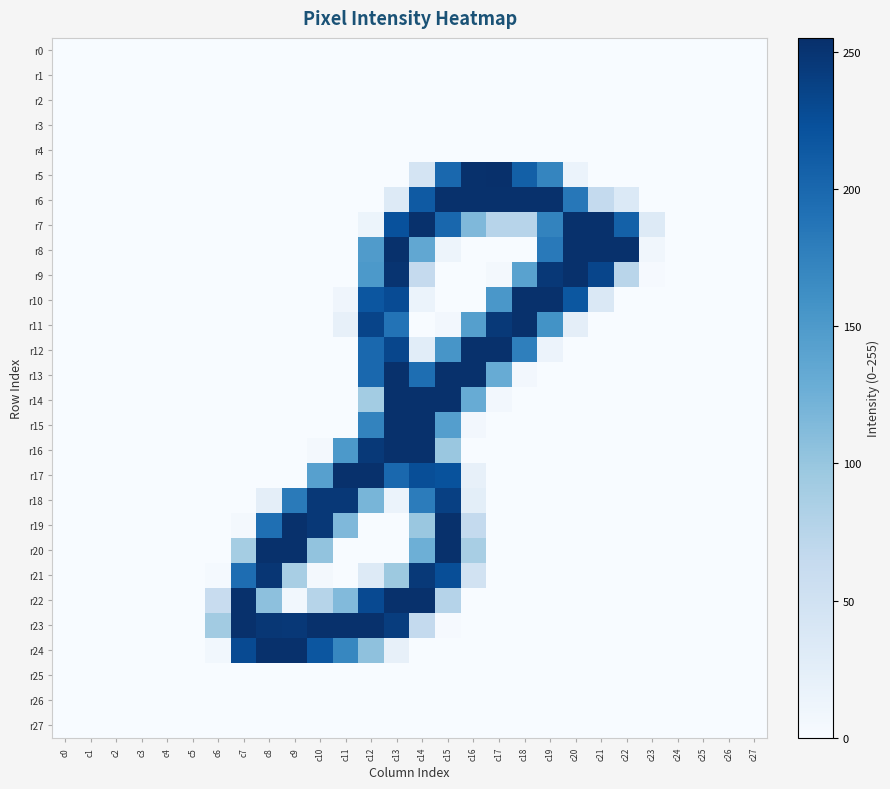

Reading right to left, what are all the values shown in this chart?

r0: c27=0	c26=0	c25=0	c24=0	c23=0	c22=0	c21=0	c20=0	c19=0	c18=0	c17=0	c16=0	c15=0	c14=0	c13=0	c12=0	c11=0	c10=0	c9=0	c8=0	c7=0	c6=0	c5=0	c4=0	c3=0	c2=0	c1=0	c0=0
r1: c27=0	c26=0	c25=0	c24=0	c23=0	c22=0	c21=0	c20=0	c19=0	c18=0	c17=0	c16=0	c15=0	c14=0	c13=0	c12=0	c11=0	c10=0	c9=0	c8=0	c7=0	c6=0	c5=0	c4=0	c3=0	c2=0	c1=0	c0=0
r2: c27=0	c26=0	c25=0	c24=0	c23=0	c22=0	c21=0	c20=0	c19=0	c18=0	c17=0	c16=0	c15=0	c14=0	c13=0	c12=0	c11=0	c10=0	c9=0	c8=0	c7=0	c6=0	c5=0	c4=0	c3=0	c2=0	c1=0	c0=0
r3: c27=0	c26=0	c25=0	c24=0	c23=0	c22=0	c21=0	c20=0	c19=0	c18=0	c17=0	c16=0	c15=0	c14=0	c13=0	c12=0	c11=0	c10=0	c9=0	c8=0	c7=0	c6=0	c5=0	c4=0	c3=0	c2=0	c1=0	c0=0
r4: c27=0	c26=0	c25=0	c24=0	c23=0	c22=0	c21=0	c20=0	c19=0	c18=0	c17=0	c16=0	c15=0	c14=0	c13=0	c12=0	c11=0	c10=0	c9=0	c8=0	c7=0	c6=0	c5=0	c4=0	c3=0	c2=0	c1=0	c0=0
r5: c27=0	c26=0	c25=0	c24=0	c23=0	c22=0	c21=0	c20=15	c19=171	c18=208	c17=255	c16=254	c15=200	c14=44	c13=0	c12=0	c11=0	c10=0	c9=0	c8=0	c7=0	c6=0	c5=0	c4=0	c3=0	c2=0	c1=0	c0=0
r6: c27=0	c26=0	c25=0	c24=0	c23=0	c22=35	c21=65	c20=185	c19=254	c18=254	c17=254	c16=254	c15=254	c14=214	c13=32	c12=0	c11=0	c10=0	c9=0	c8=0	c7=0	c6=0	c5=0	c4=0	c3=0	c2=0	c1=0	c0=0
r7: c27=0	c26=0	c25=0	c24=0	c23=33	c22=207	c21=254	c20=254	c19=173	c18=75	c17=75	c16=115	c15=201	c14=254	c13=223	c12=13	c11=0	c10=0	c9=0	c8=0	c7=0	c6=0	c5=0	c4=0	c3=0	c2=0	c1=0	c0=0
r8: c27=0	c26=0	c25=0	c24=0	c23=8	c22=254	c21=254	c20=254	c19=183	c18=0	c17=0	c16=0	c15=12	c14=135	c13=254	c12=148	c11=0	c10=0	c9=0	c8=0	c7=0	c6=0	c5=0	c4=0	c3=0	c2=0	c1=0	c0=0
r9: c27=0	c26=0	c25=0	c24=0	c23=2	c22=74	c21=234	c20=254	c19=247	c18=141	c17=5	c16=0	c15=0	c14=64	c13=251	c12=151	c11=0	c10=0	c9=0	c8=0	c7=0	c6=0	c5=0	c4=0	c3=0	c2=0	c1=0	c0=0
r10: c27=0	c26=0	c25=0	c24=0	c23=0	c22=0	c21=37	c20=217	c19=254	c18=254	c17=153	c16=0	c15=0	c14=15	c13=228	c12=218	c11=10	c10=0	c9=0	c8=0	c7=0	c6=0	c5=0	c4=0	c3=0	c2=0	c1=0	c0=0
r11: c27=0	c26=0	c25=0	c24=0	c23=0	c22=0	c21=0	c20=24	c19=158	c18=254	c17=246	c16=144	c15=6	c14=0	c13=189	c12=235	c11=20	c10=0	c9=0	c8=0	c7=0	c6=0	c5=0	c4=0	c3=0	c2=0	c1=0	c0=0
r12: c27=0	c26=0	c25=0	c24=0	c23=0	c22=0	c21=0	c20=0	c19=14	c18=177	c17=254	c16=254	c15=155	c14=27	c13=233	c12=200	c11=0	c10=0	c9=0	c8=0	c7=0	c6=0	c5=0	c4=0	c3=0	c2=0	c1=0	c0=0
r13: c27=0	c26=0	c25=0	c24=0	c23=0	c22=0	c21=0	c20=0	c19=0	c18=6	c17=130	c16=254	c15=254	c14=194	c13=254	c12=200	c11=0	c10=0	c9=0	c8=0	c7=0	c6=0	c5=0	c4=0	c3=0	c2=0	c1=0	c0=0
r14: c27=0	c26=0	c25=0	c24=0	c23=0	c22=0	c21=0	c20=0	c19=0	c18=0	c17=6	c16=130	c15=254	c14=254	c13=254	c12=91	c11=0	c10=0	c9=0	c8=0	c7=0	c6=0	c5=0	c4=0	c3=0	c2=0	c1=0	c0=0
r15: c27=0	c26=0	c25=0	c24=0	c23=0	c22=0	c21=0	c20=0	c19=0	c18=0	c17=0	c16=6	c15=145	c14=254	c13=254	c12=173	c11=0	c10=0	c9=0	c8=0	c7=0	c6=0	c5=0	c4=0	c3=0	c2=0	c1=0	c0=0
r16: c27=0	c26=0	c25=0	c24=0	c23=0	c22=0	c21=0	c20=0	c19=0	c18=0	c17=0	c16=0	c15=98	c14=254	c13=254	c12=246	c11=151	c10=5	c9=0	c8=0	c7=0	c6=0	c5=0	c4=0	c3=0	c2=0	c1=0	c0=0
r17: c27=0	c26=0	c25=0	c24=0	c23=0	c22=0	c21=0	c20=0	c19=0	c18=0	c17=0	c16=20	c15=222	c14=226	c13=200	c12=254	c11=254	c10=143	c9=0	c8=0	c7=0	c6=0	c5=0	c4=0	c3=0	c2=0	c1=0	c0=0
r18: c27=0	c26=0	c25=0	c24=0	c23=0	c22=0	c21=0	c20=0	c19=0	c18=0	c17=0	c16=25	c15=239	c14=180	c13=15	c12=119	c11=247	c10=247	c9=182	c8=24	c7=0	c6=0	c5=0	c4=0	c3=0	c2=0	c1=0	c0=0
r19: c27=0	c26=0	c25=0	c24=0	c23=0	c22=0	c21=0	c20=0	c19=0	c18=0	c17=0	c16=65	c15=254	c14=98	c13=0	c12=0	c11=115	c10=247	c9=254	c8=193	c7=4	c6=0	c5=0	c4=0	c3=0	c2=0	c1=0	c0=0
r20: c27=0	c26=0	c25=0	c24=0	c23=0	c22=0	c21=0	c20=0	c19=0	c18=0	c17=0	c16=87	c15=254	c14=126	c13=0	c12=0	c11=0	c10=103	c9=254	c8=254	c7=90	c6=0	c5=0	c4=0	c3=0	c2=0	c1=0	c0=0
r21: c27=0	c26=0	c25=0	c24=0	c23=0	c22=0	c21=0	c20=0	c19=0	c18=0	c17=0	c16=48	c15=226	c14=246	c13=96	c12=33	c11=0	c10=4	c9=87	c8=249	c7=195	c6=3	c5=0	c4=0	c3=0	c2=0	c1=0	c0=0
r22: c27=0	c26=0	c25=0	c24=0	c23=0	c22=0	c21=0	c20=0	c19=0	c18=0	c17=0	c16=0	c15=77	c14=254	c13=254	c12=230	c11=113	c10=76	c9=7	c8=106	c7=254	c6=61	c5=0	c4=0	c3=0	c2=0	c1=0	c0=0
r23: c27=0	c26=0	c25=0	c24=0	c23=0	c22=0	c21=0	c20=0	c19=0	c18=0	c17=0	c16=0	c15=2	c14=65	c13=242	c12=254	c11=254	c10=254	c9=247	c8=248	c7=254	c6=92	c5=0	c4=0	c3=0	c2=0	c1=0	c0=0
r24: c27=0	c26=0	c25=0	c24=0	c23=0	c22=0	c21=0	c20=0	c19=0	c18=0	c17=0	c16=0	c15=0	c14=0	c13=20	c12=105	c11=170	c10=218	c9=254	c8=254	c7=229	c6=7	c5=0	c4=0	c3=0	c2=0	c1=0	c0=0
r25: c27=0	c26=0	c25=0	c24=0	c23=0	c22=0	c21=0	c20=0	c19=0	c18=0	c17=0	c16=0	c15=0	c14=0	c13=0	c12=0	c11=0	c10=0	c9=0	c8=0	c7=0	c6=0	c5=0	c4=0	c3=0	c2=0	c1=0	c0=0
r26: c27=0	c26=0	c25=0	c24=0	c23=0	c22=0	c21=0	c20=0	c19=0	c18=0	c17=0	c16=0	c15=0	c14=0	c13=0	c12=0	c11=0	c10=0	c9=0	c8=0	c7=0	c6=0	c5=0	c4=0	c3=0	c2=0	c1=0	c0=0
r27: c27=0	c26=0	c25=0	c24=0	c23=0	c22=0	c21=0	c20=0	c19=0	c18=0	c17=0	c16=0	c15=0	c14=0	c13=0	c12=0	c11=0	c10=0	c9=0	c8=0	c7=0	c6=0	c5=0	c4=0	c3=0	c2=0	c1=0	c0=0